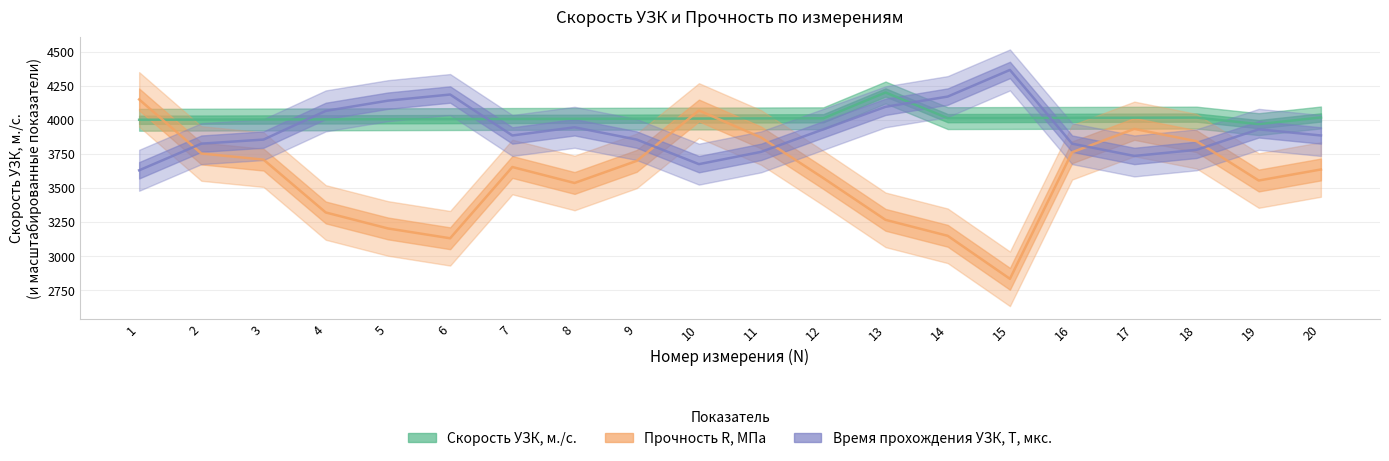

Rank the series by their average value, from highest to lowest.

Скорость УЗК, м./с., Время прохождения УЗК, Т, мкс., Прочность R, МПа